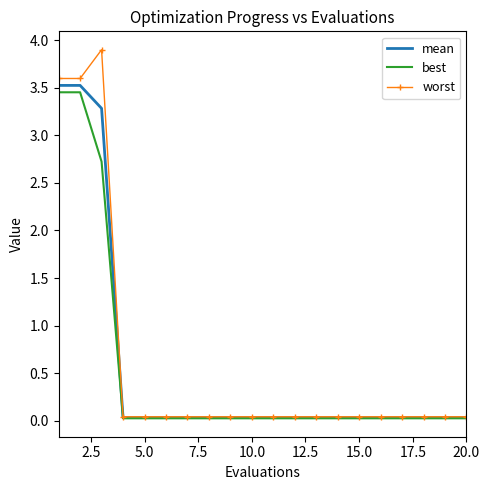

What is the greatest value displayed?

3.9